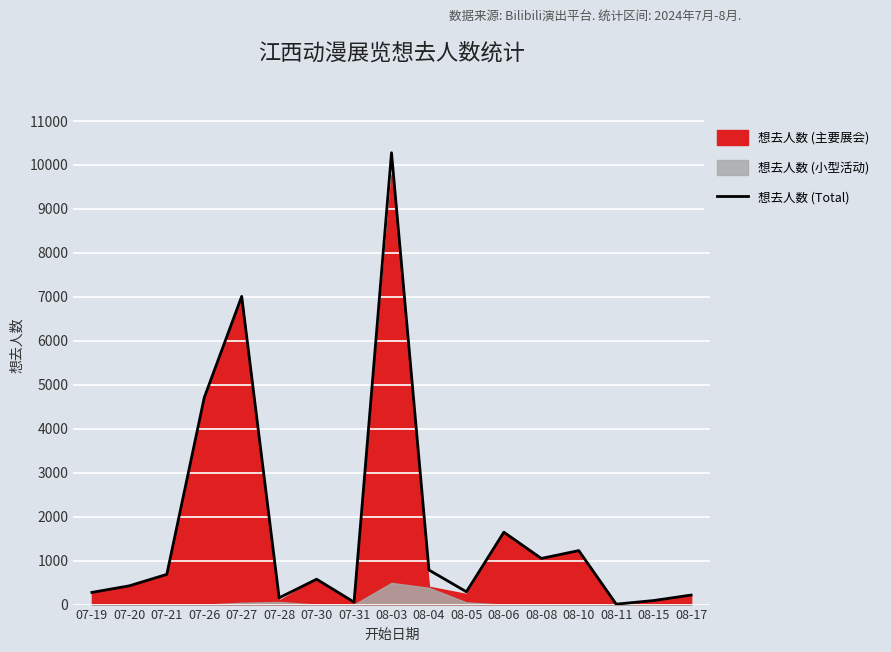

What is the average value?

1735